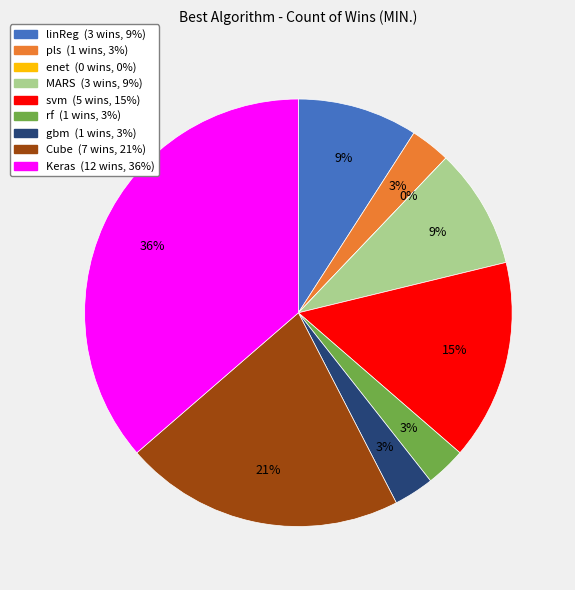

Do Keras and gbm together represent more than half of the pie?

No